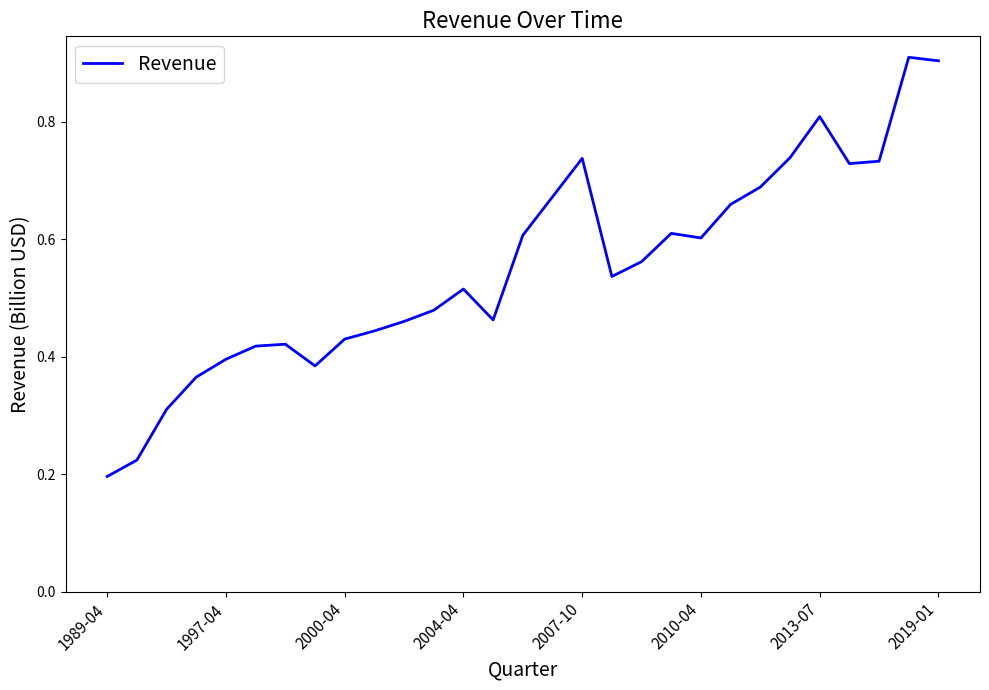

How many points are higher than both their immediate neighbors (excluding endpoints)?

6